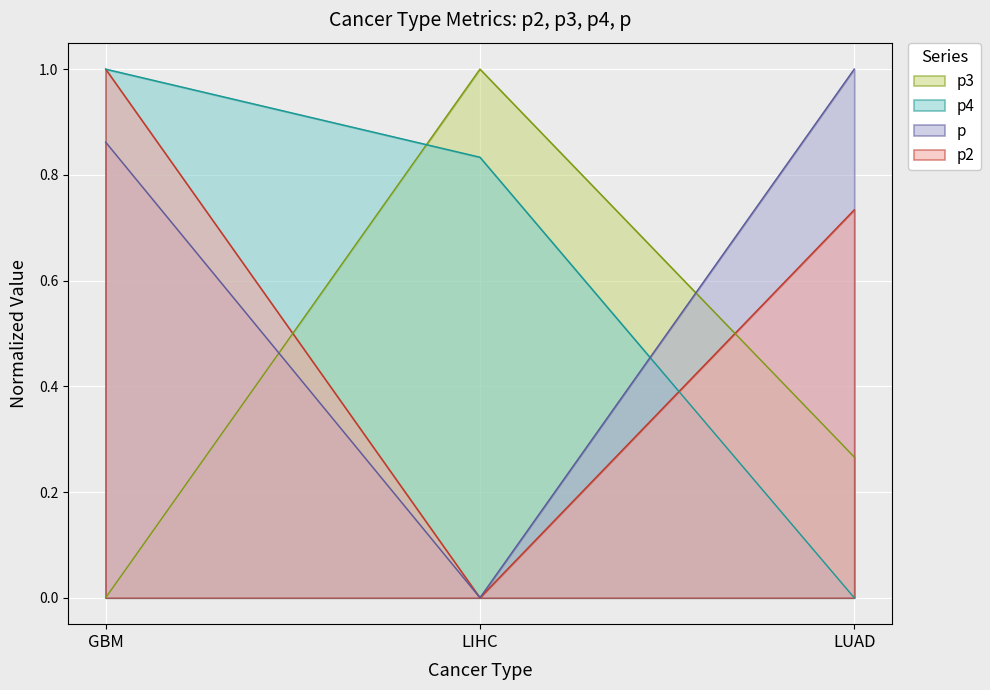

What is the label of the 3rd point from the right?

GBM